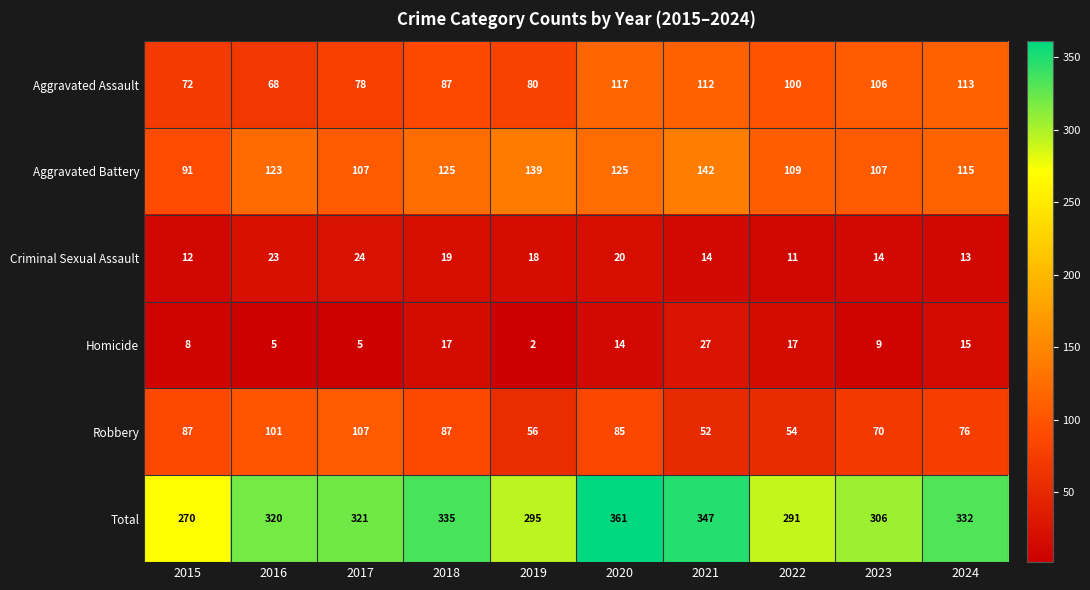

What is the difference between the maximum and minimum values in the Total series?

91